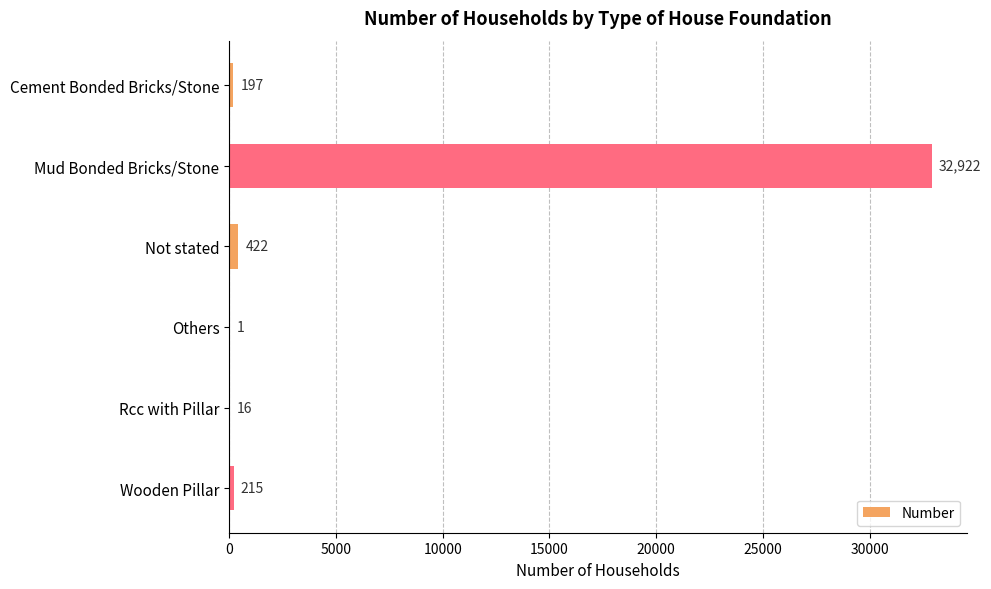

What is the maximum value shown in the chart?

32922